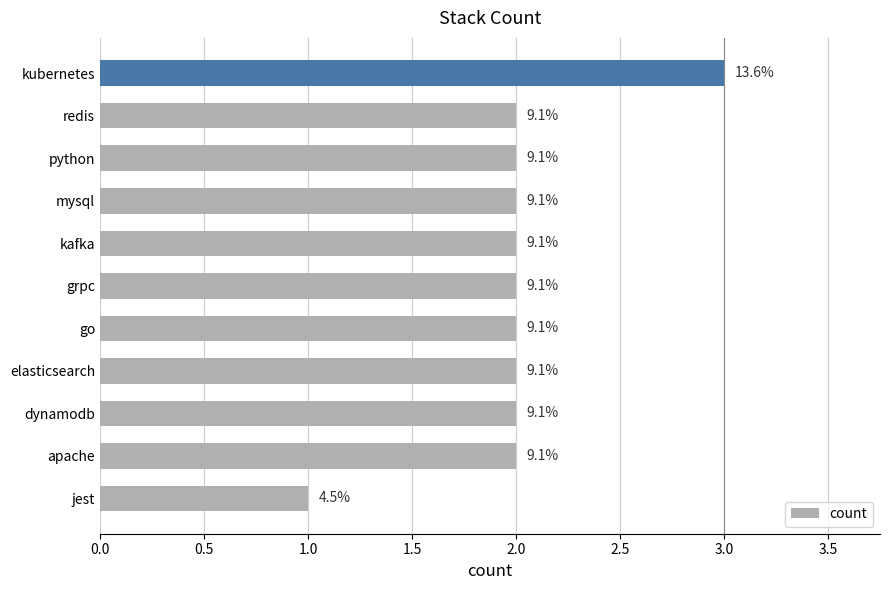

Does the chart contain any negative values?

No